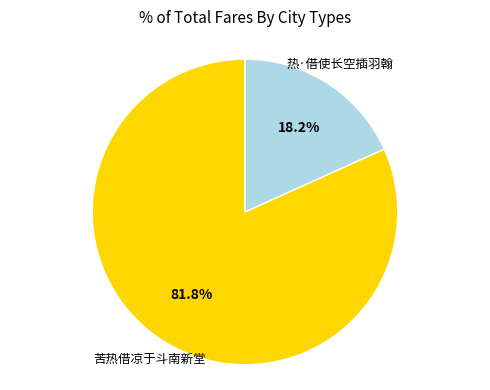

Is there any slice that represents more than half of the pie?

Yes